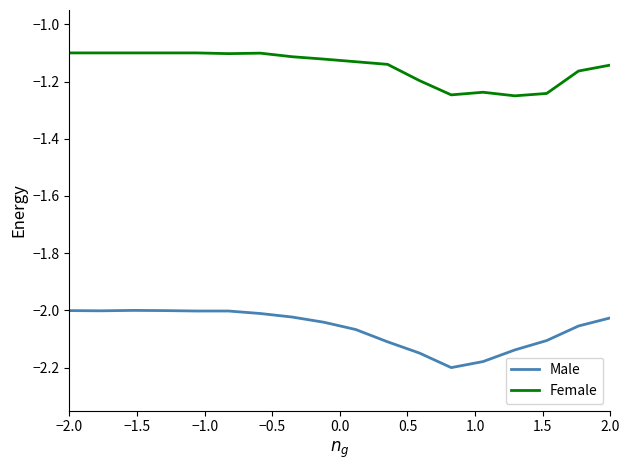

True or false: Male and Female intersect in this chart.

False